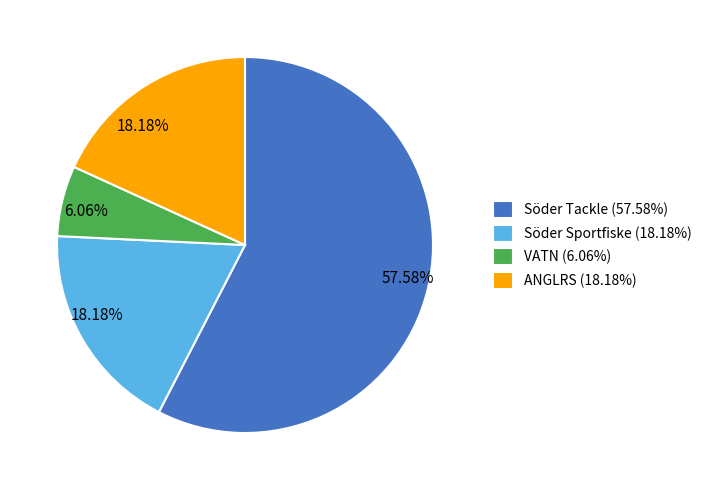

Which slice is the largest?

Söder Tackle (57.58%)